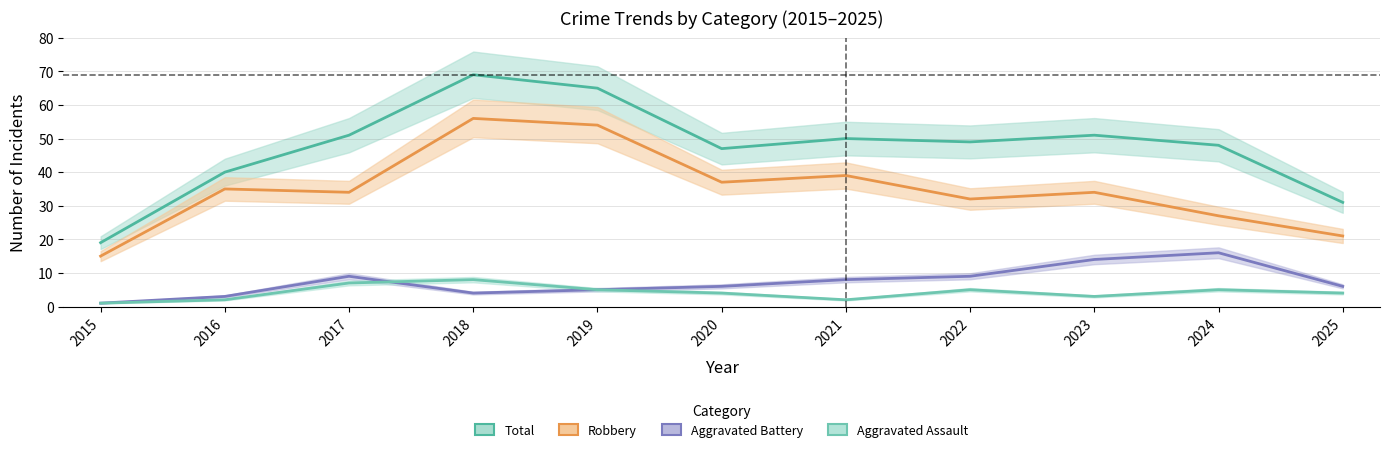

At how many categories does at least one series exceed 58?

2